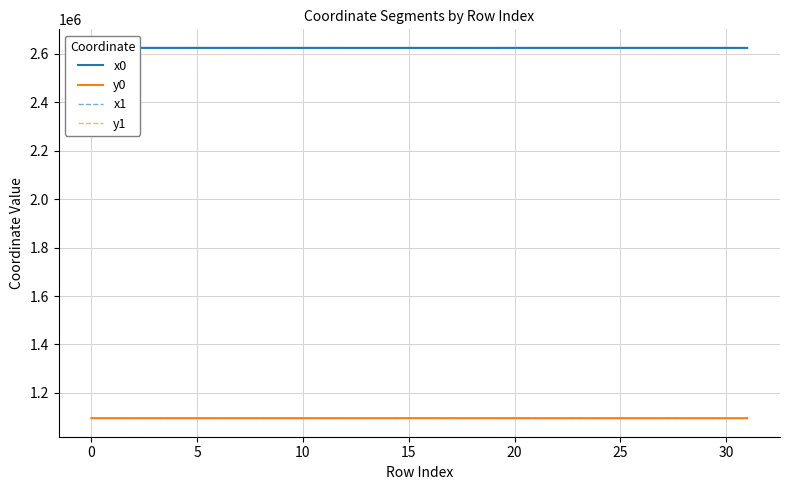

Which category has the highest value across all series?

27